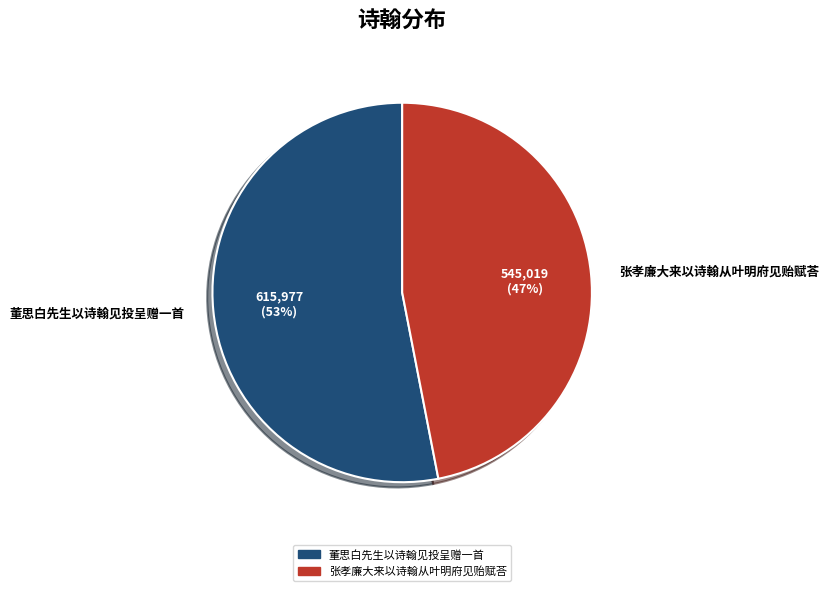

Combined, do 张孝廉大来以诗翰从叶明府见贻赋荅 and 董思白先生以诗翰见投呈赠一首 account for over 50%?

Yes